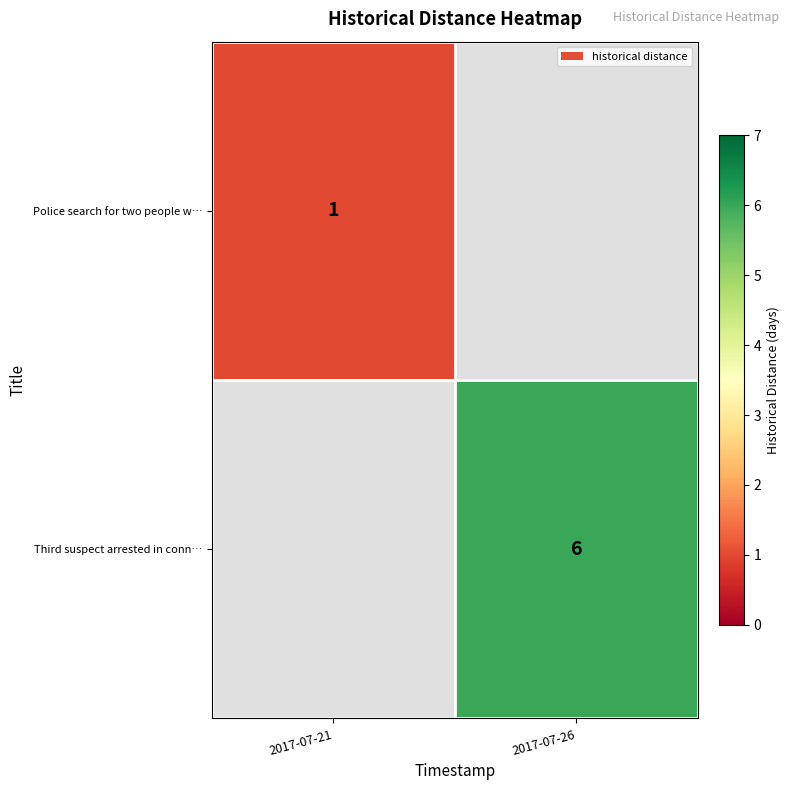

Which series has the largest range (max minus min)?

row_0